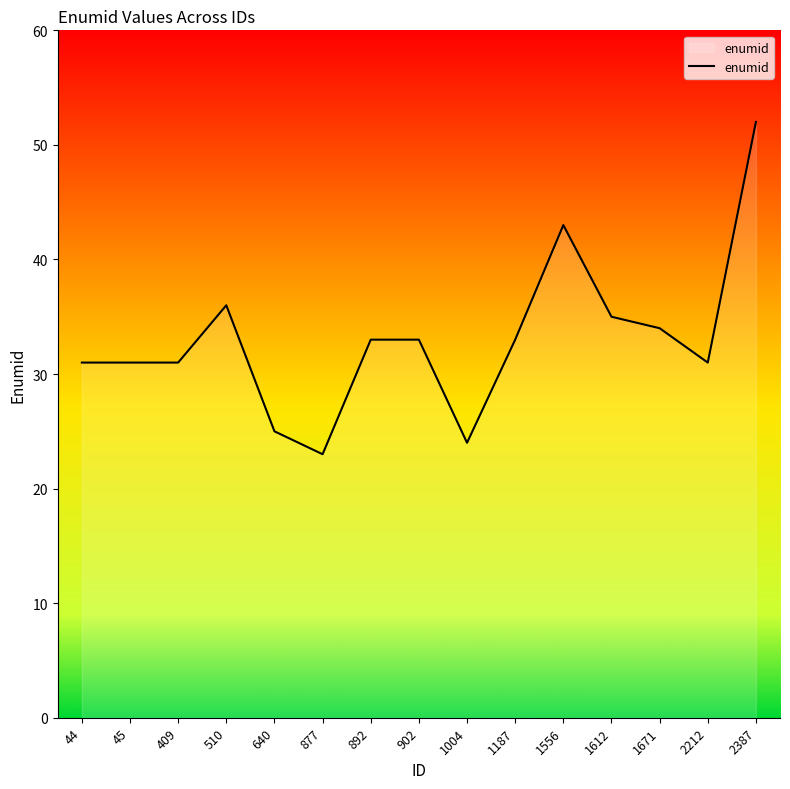

What is the smallest value displayed?

23